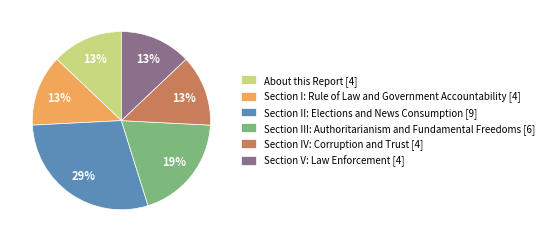

Approximately how many times larger is the value at About this Report compared to Section V: Law Enforcement?

1.0